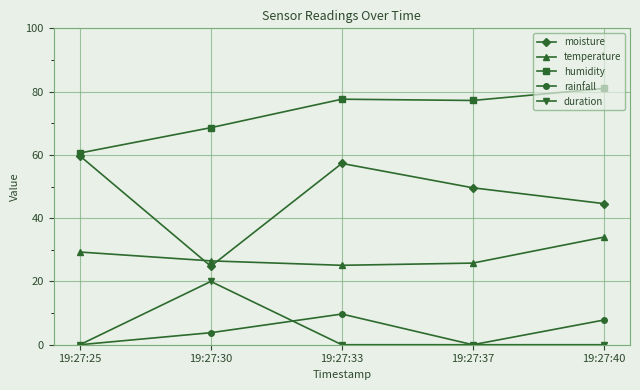

What is the value of the moisture point at the 3rd from the left?

57.3